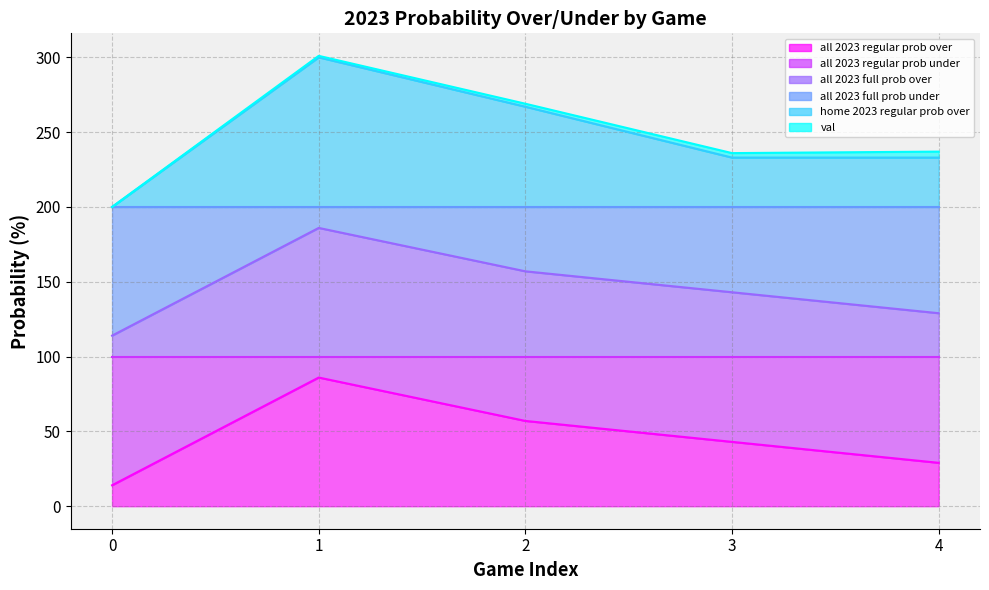

True or false: all 2023 regular prob under has more than 1 points higher than both neighbors.

False